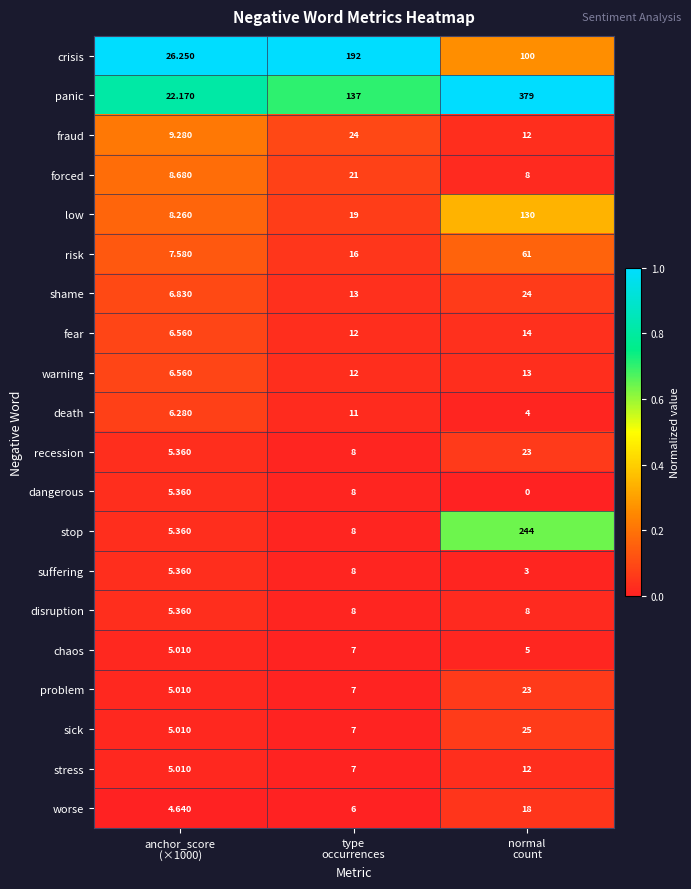

Which series has the largest total across all categories?

panic